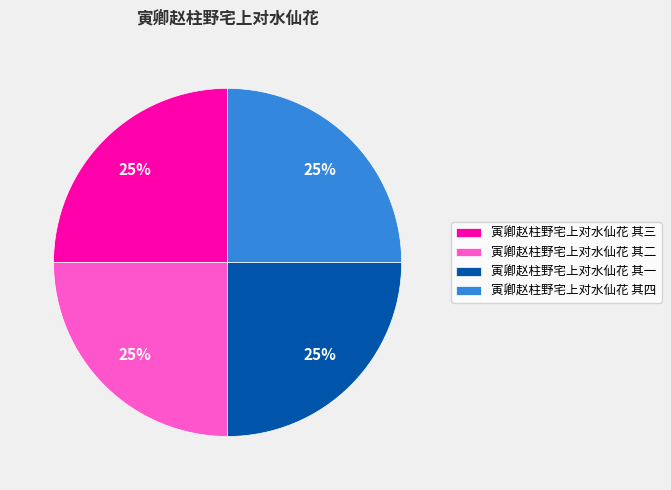

Does 寅卿赵柱野宅上对水仙花 其四 represent more than half of the total?

No